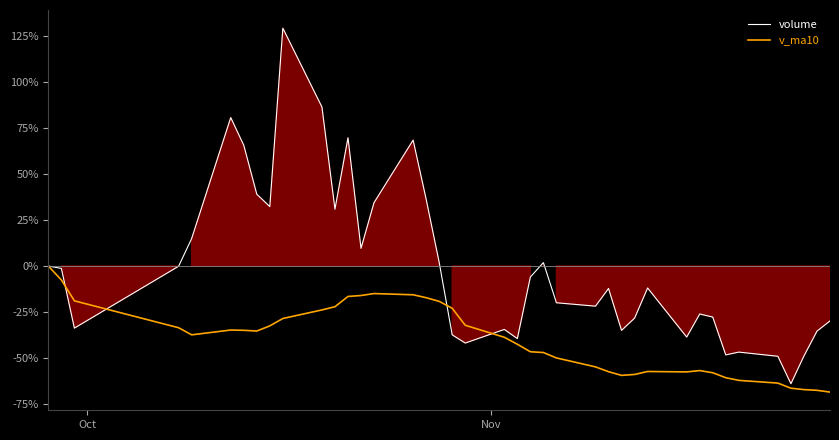

What is the average value of the volume series?

-0.9